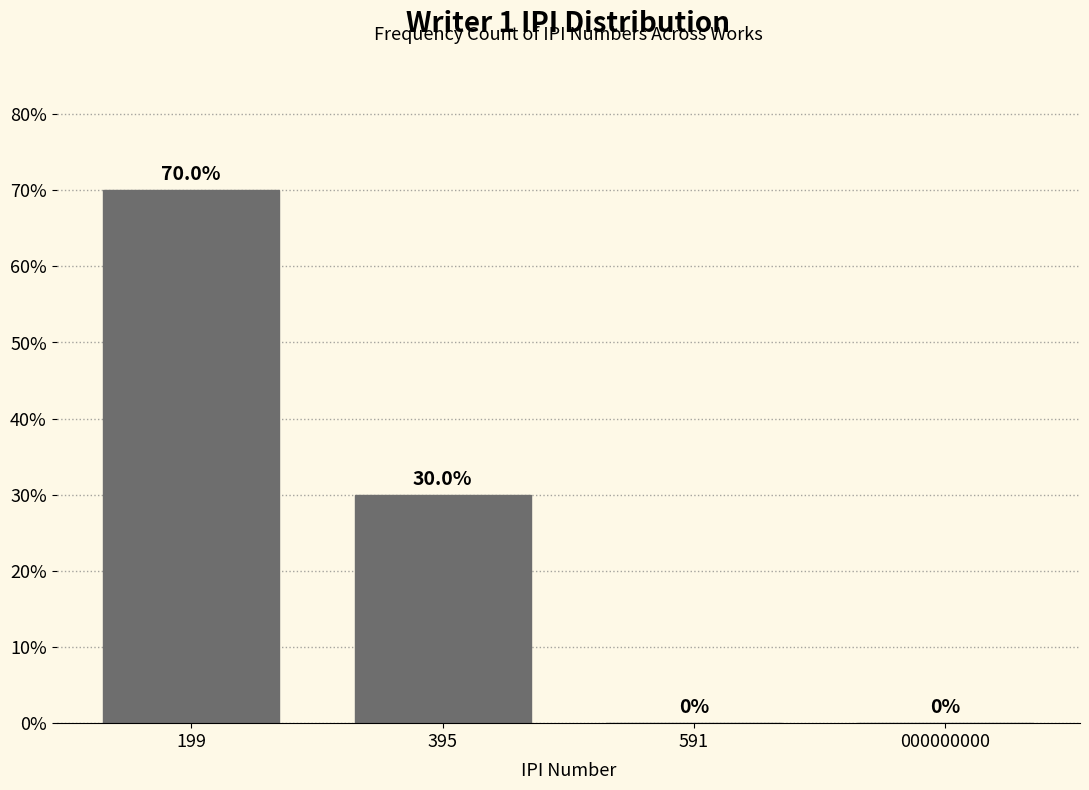

Reading left to right, list all the values displayed in this chart.

199=70	395=30	591=0	000000000=0